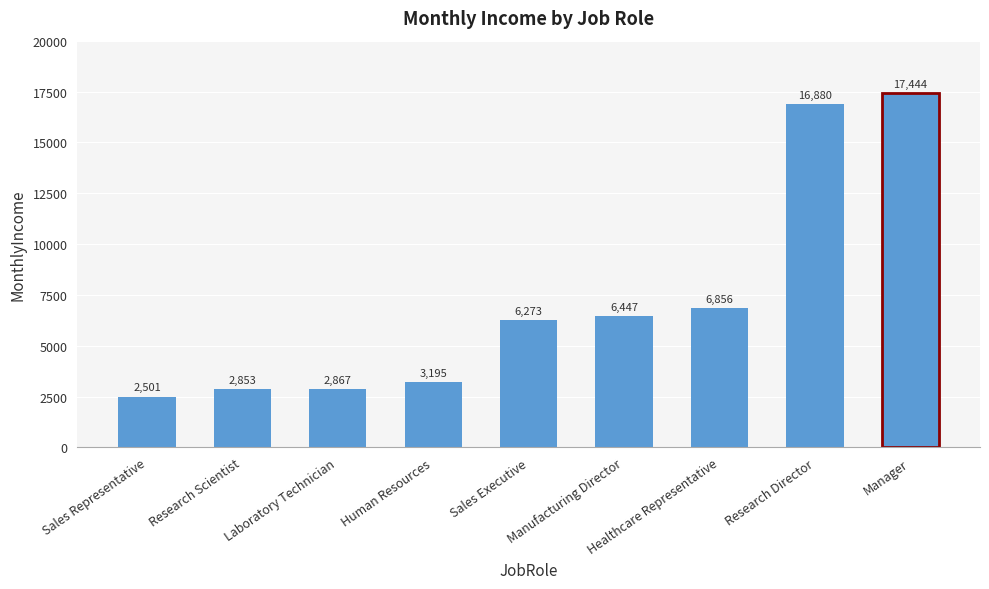

Reading left to right, what are all the values shown in this chart?

2501	2853	2867	3195	6273	6447	6856	16880	17444